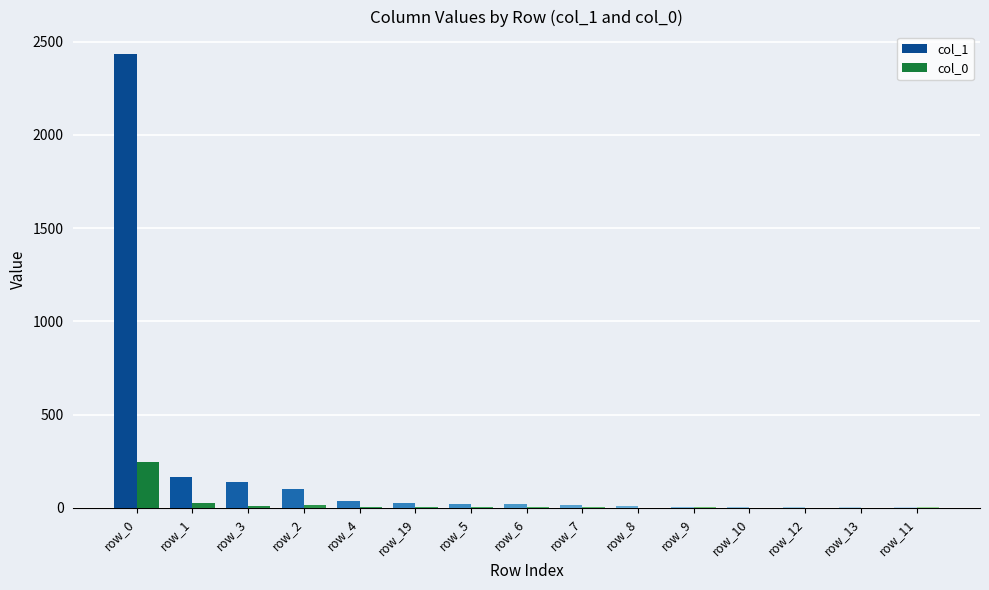

Which category has the highest value in the col_1 series?

row_0